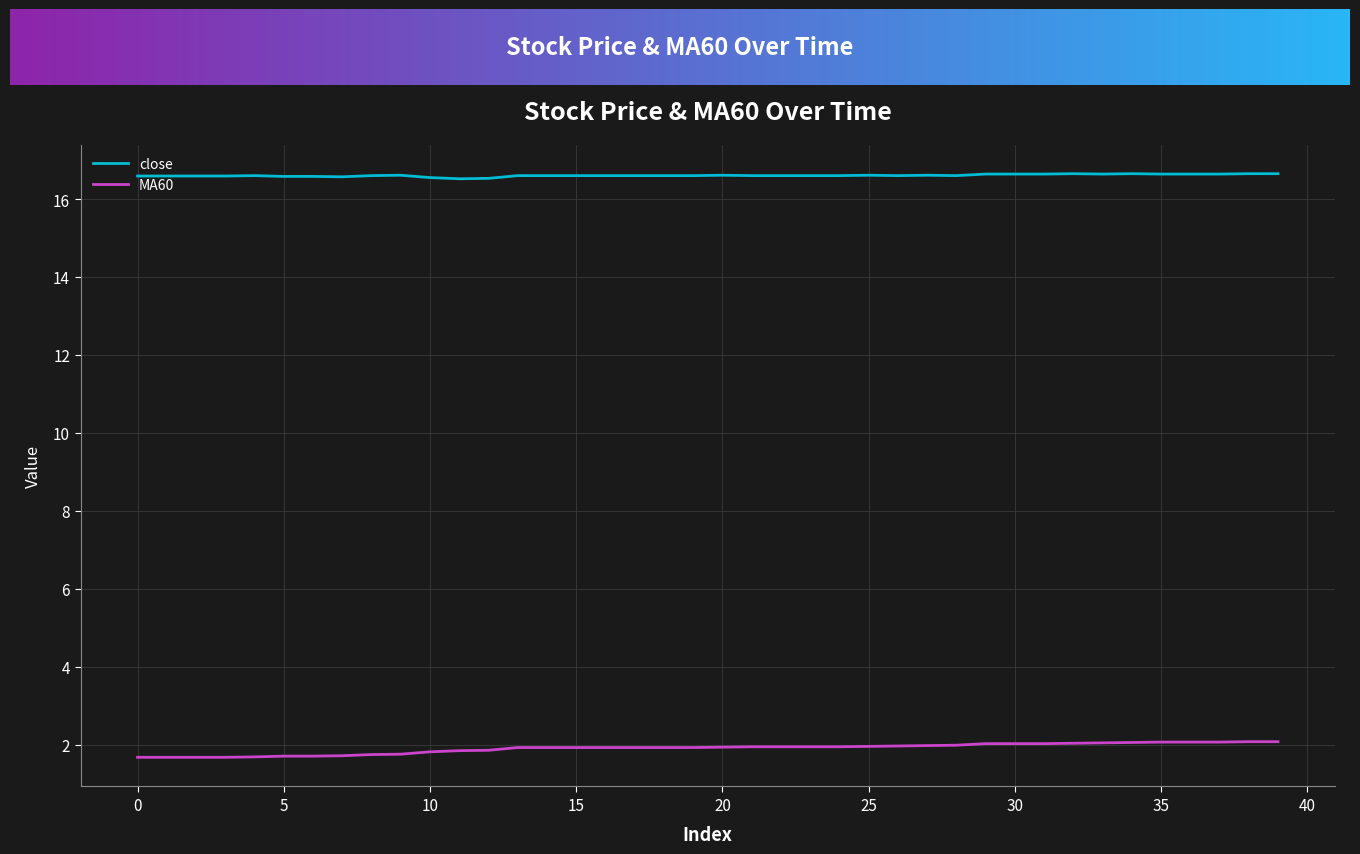

List the series in order of their overall mean, highest first.

close, MA60